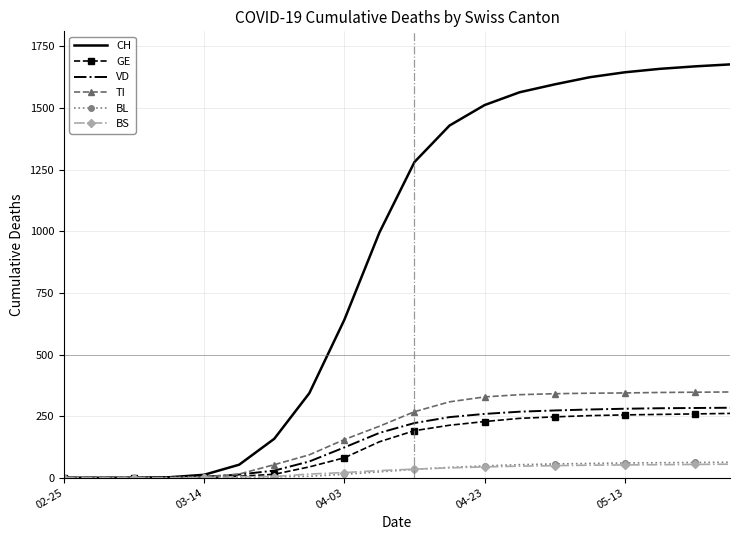

Which series has the widest spread of values?

CH